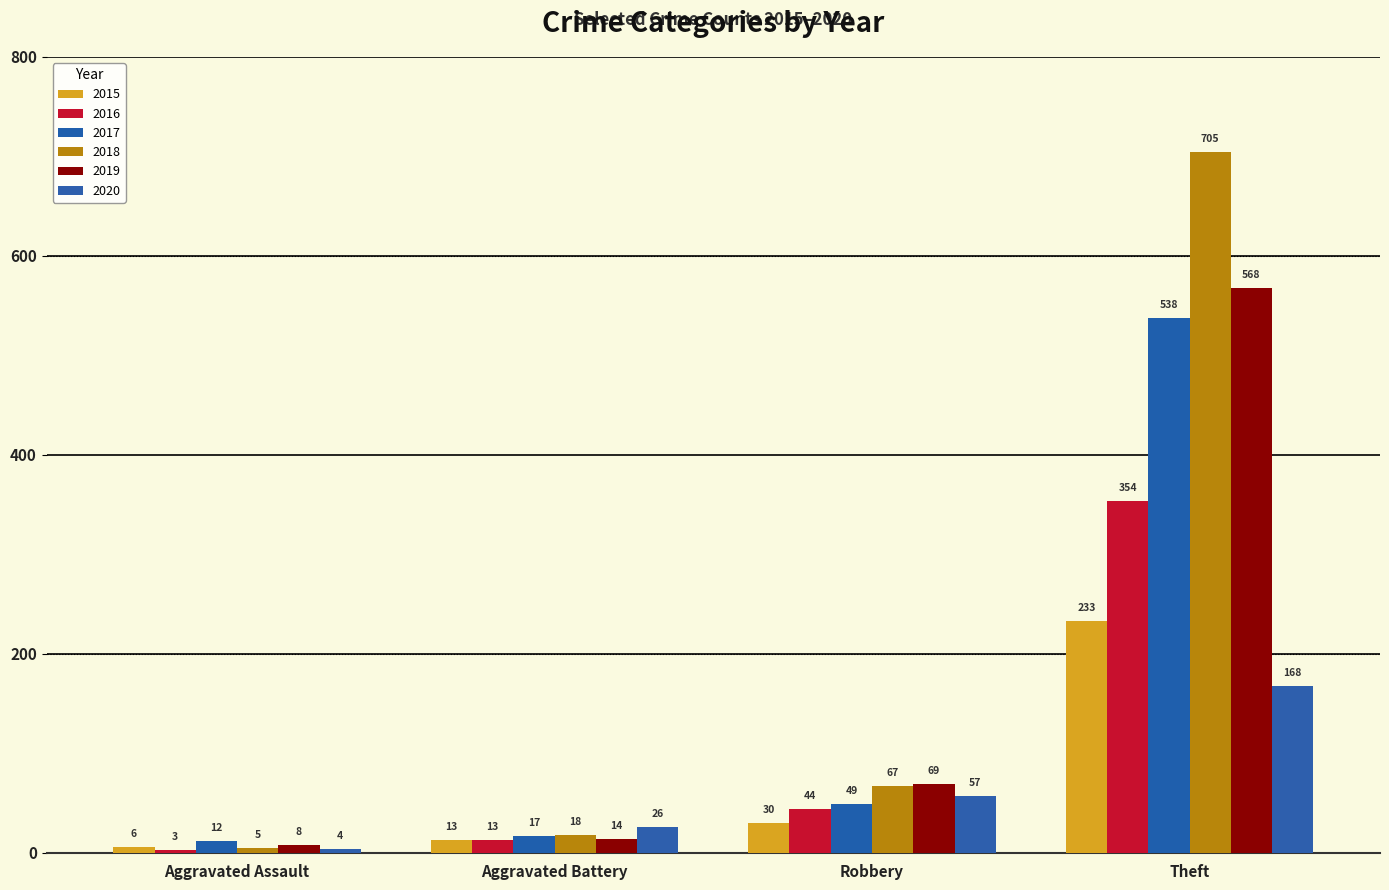

What are all the series names shown in the legend?

2015, 2016, 2017, 2018, 2019, 2020